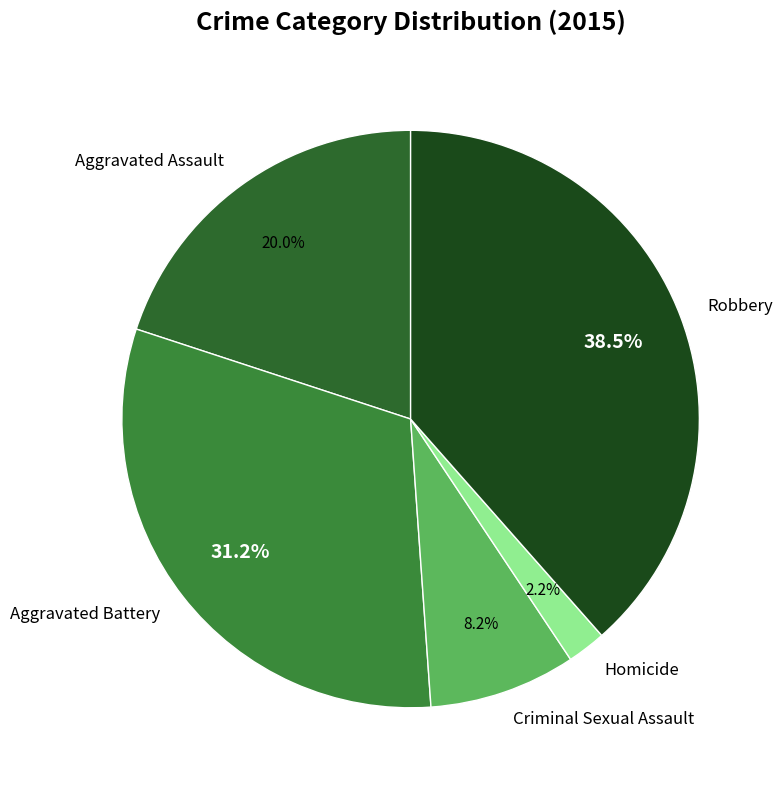

Rank the categories by value from lowest to highest.

Homicide, Criminal Sexual Assault, Aggravated Assault, Aggravated Battery, Robbery